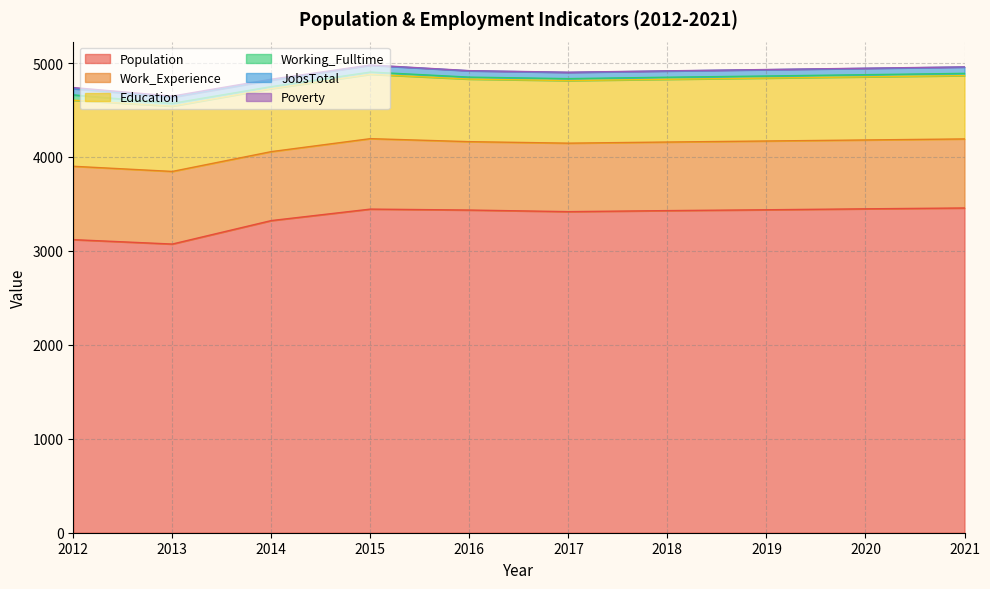

At which category does Education reach its first local peak?

2015